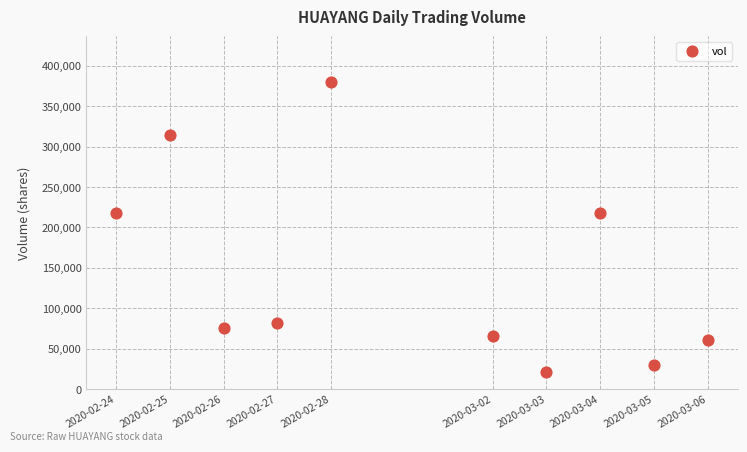

What is the average X value?

1582977600